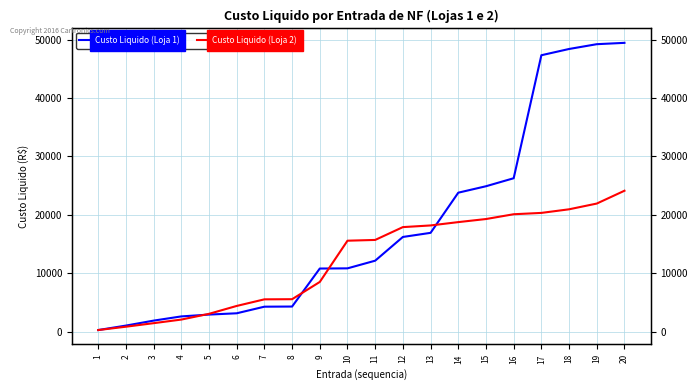

The Custo Liquido (Loja 2) series shows 5548.2 at 7. True or false?

True